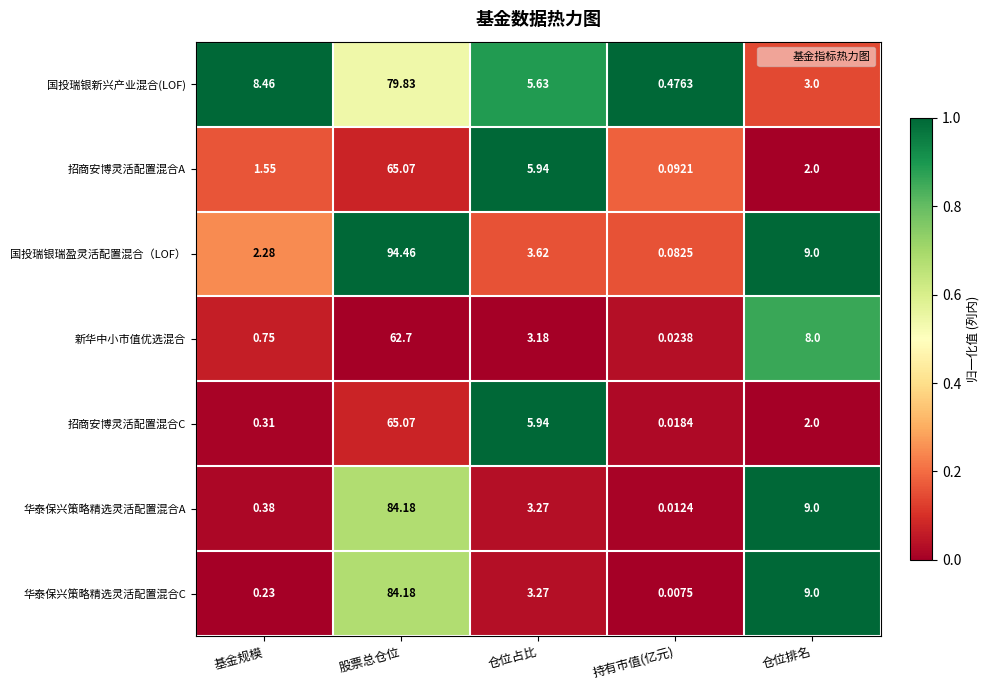

Where is 国投瑞银新兴产业混合(LOF) nearest to the value 40?

基金规模